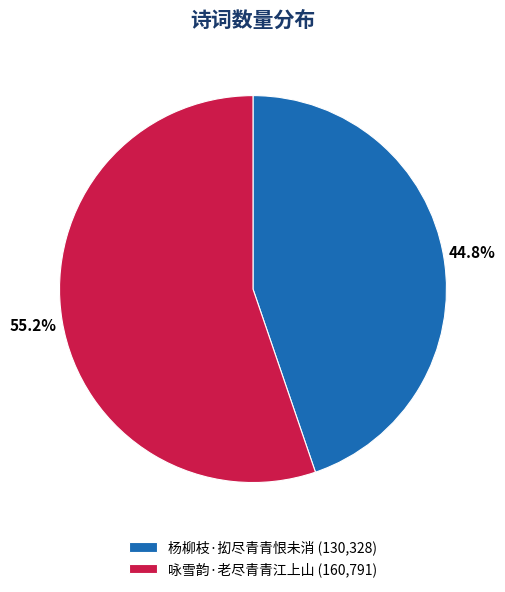

Is 杨柳枝·抝尽青青恨未消 the majority of the pie?

No